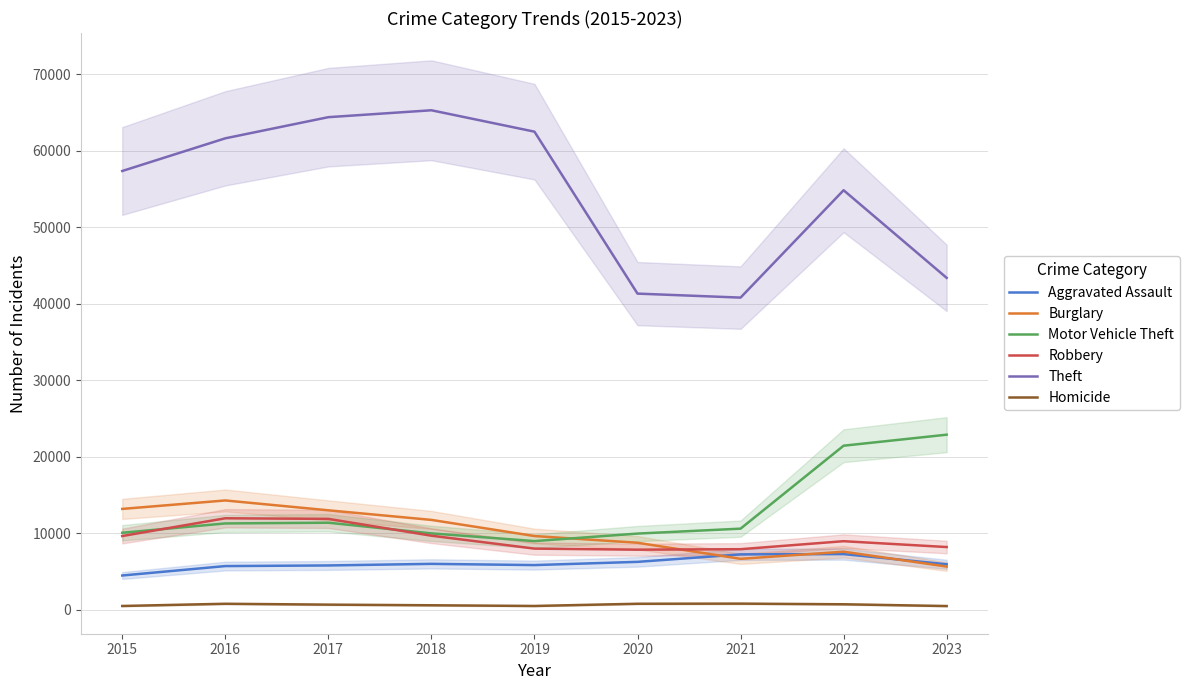

At which label does Aggravated Assault first exceed 5946?

2018